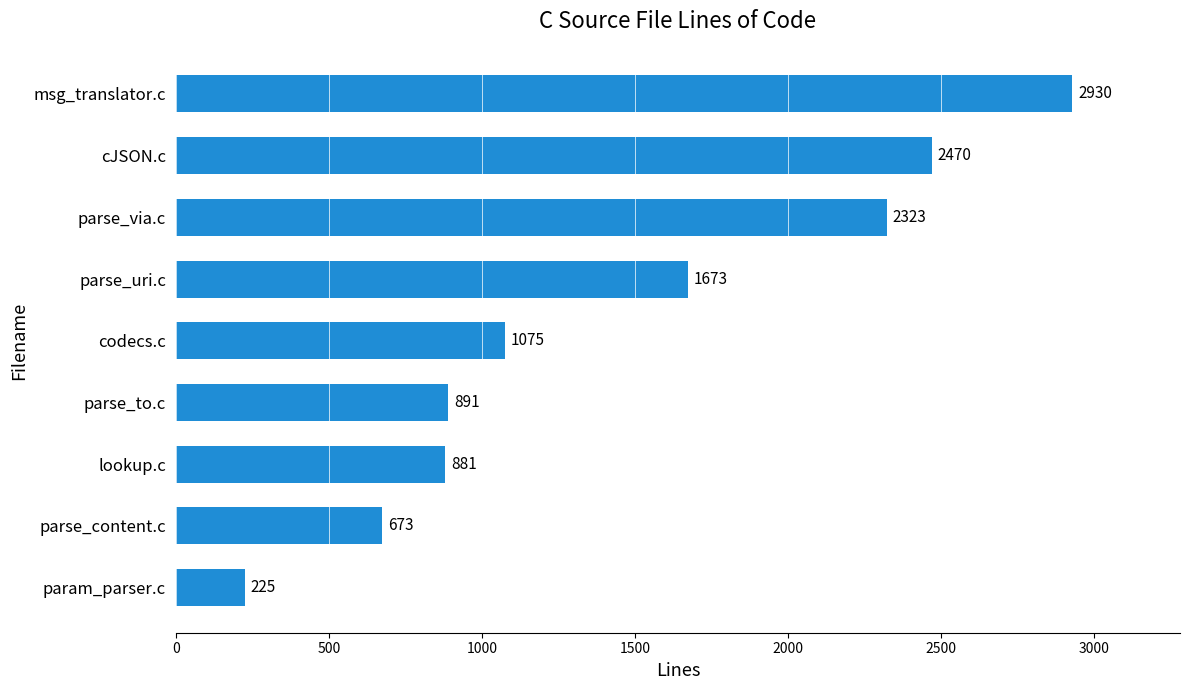

Reading bottom to top, list all the values displayed in this chart.

param_parser.c=225	parse_content.c=673	lookup.c=881	parse_to.c=891	codecs.c=1075	parse_uri.c=1673	parse_via.c=2323	cJSON.c=2470	msg_translator.c=2930